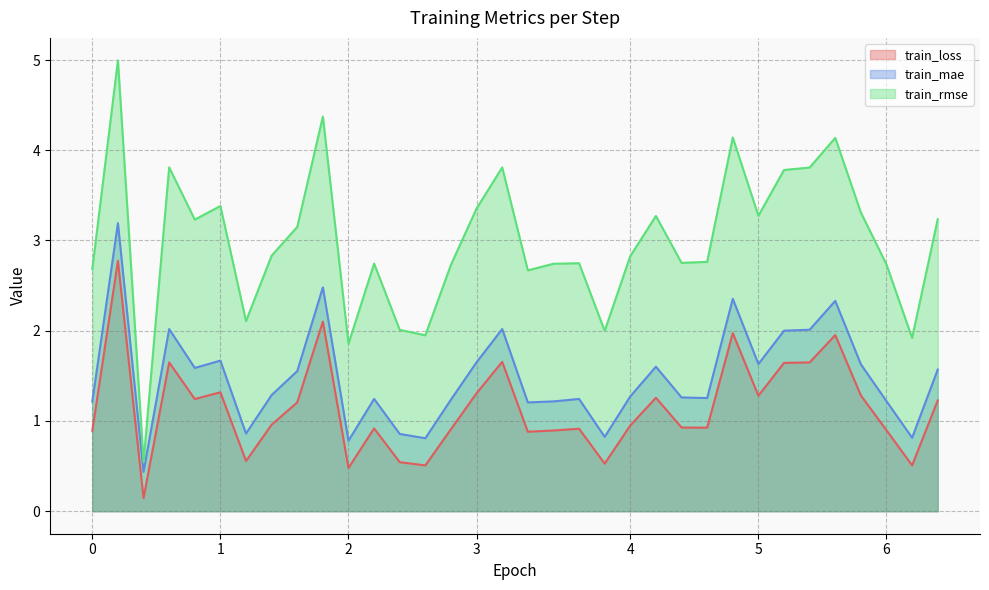

How many interior local valleys does the train_rmse series have?

10